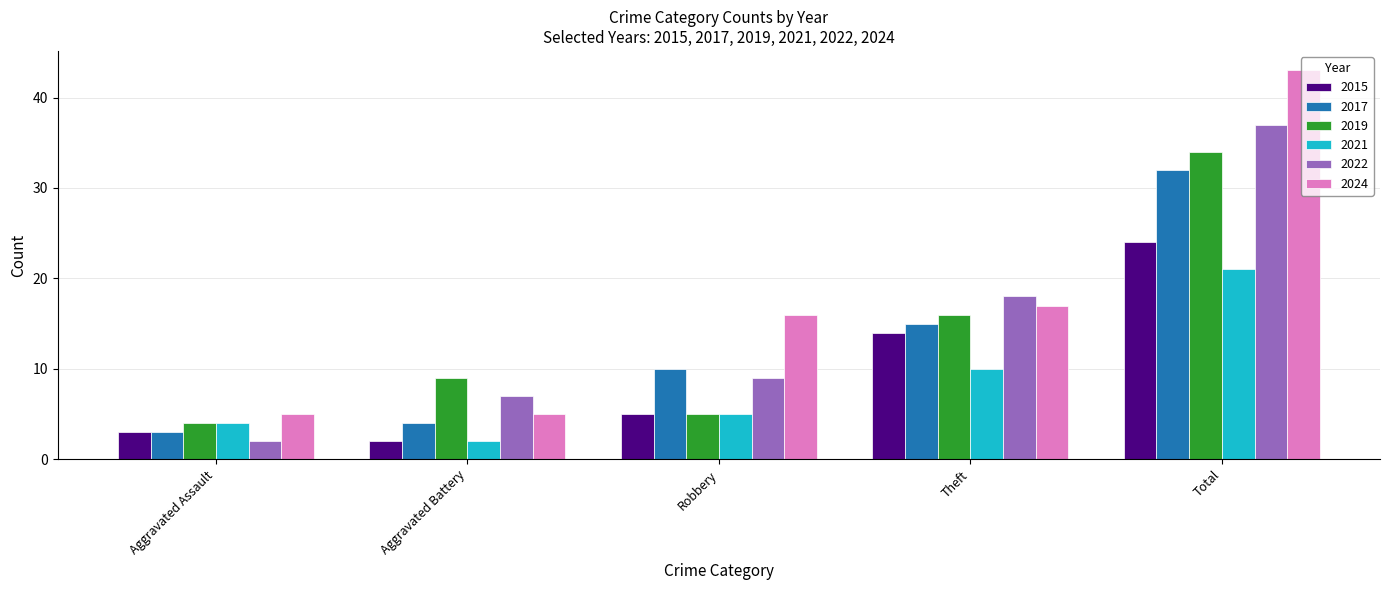

At how many categories does at least one series exceed 15?

3